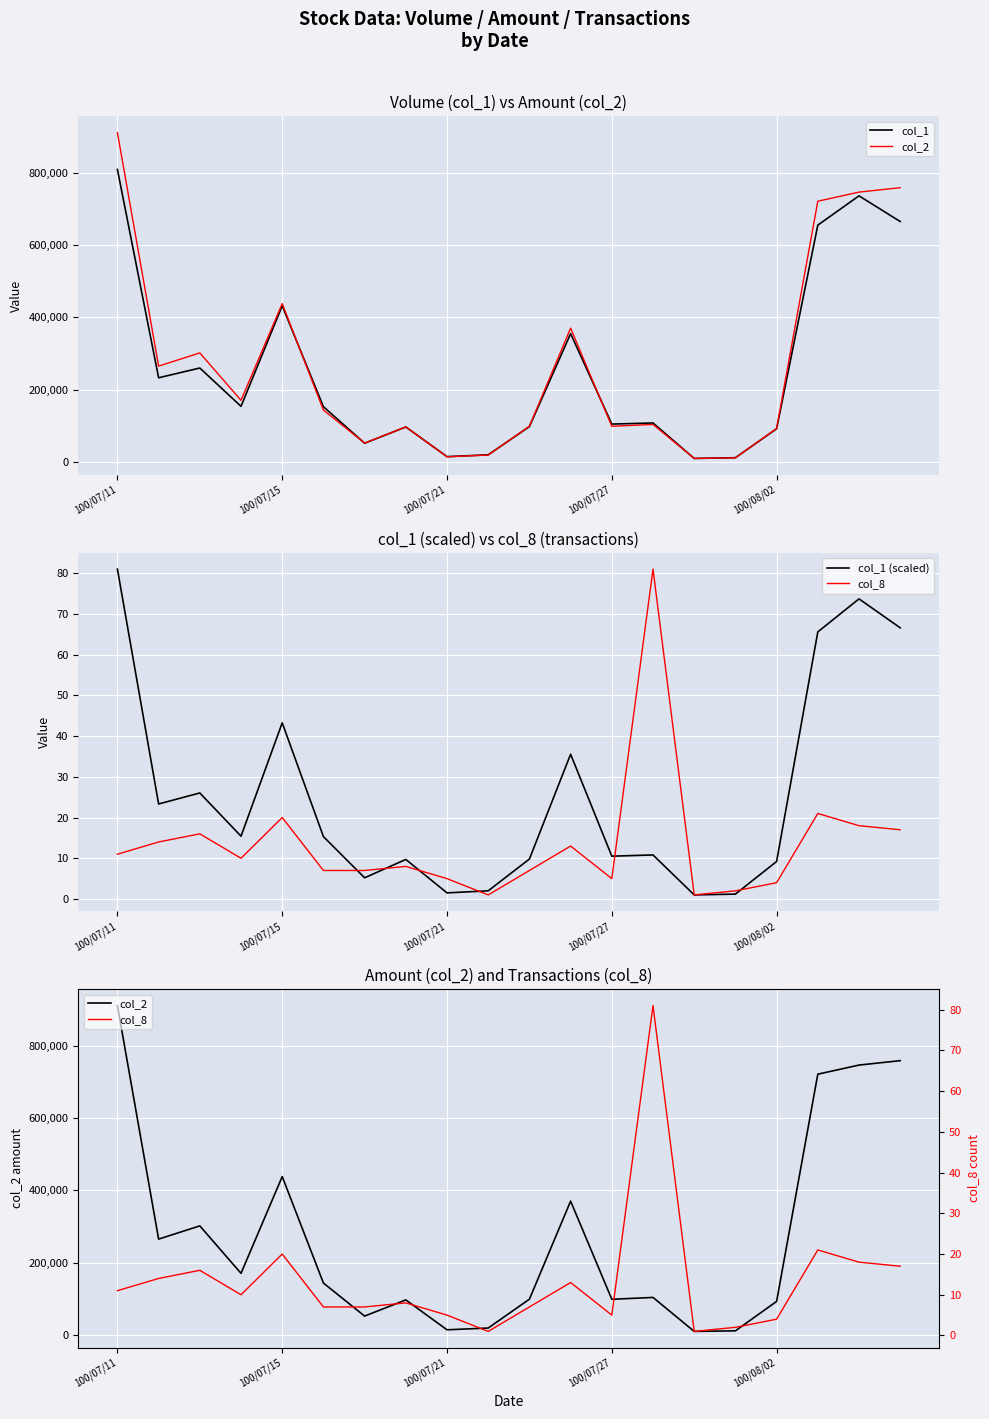

What is the approximate value of col_1 at 18?

736000.0